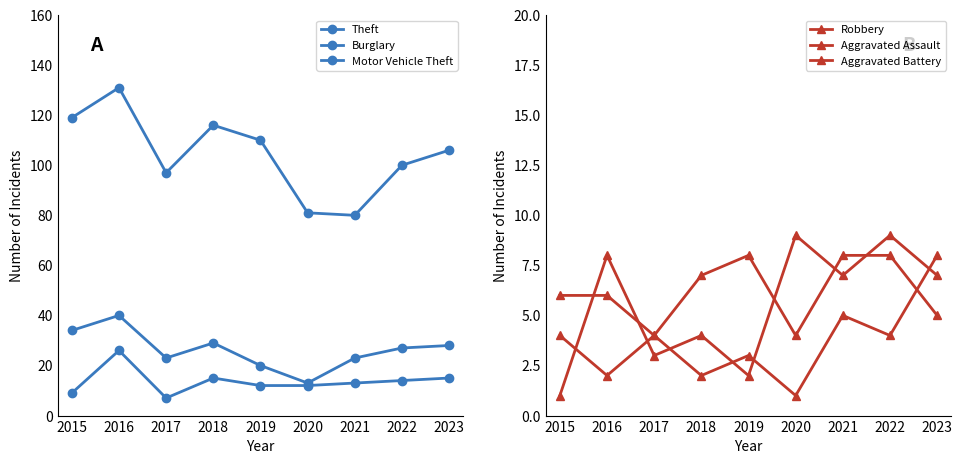

Is this an area chart (filled region under the line)?

No